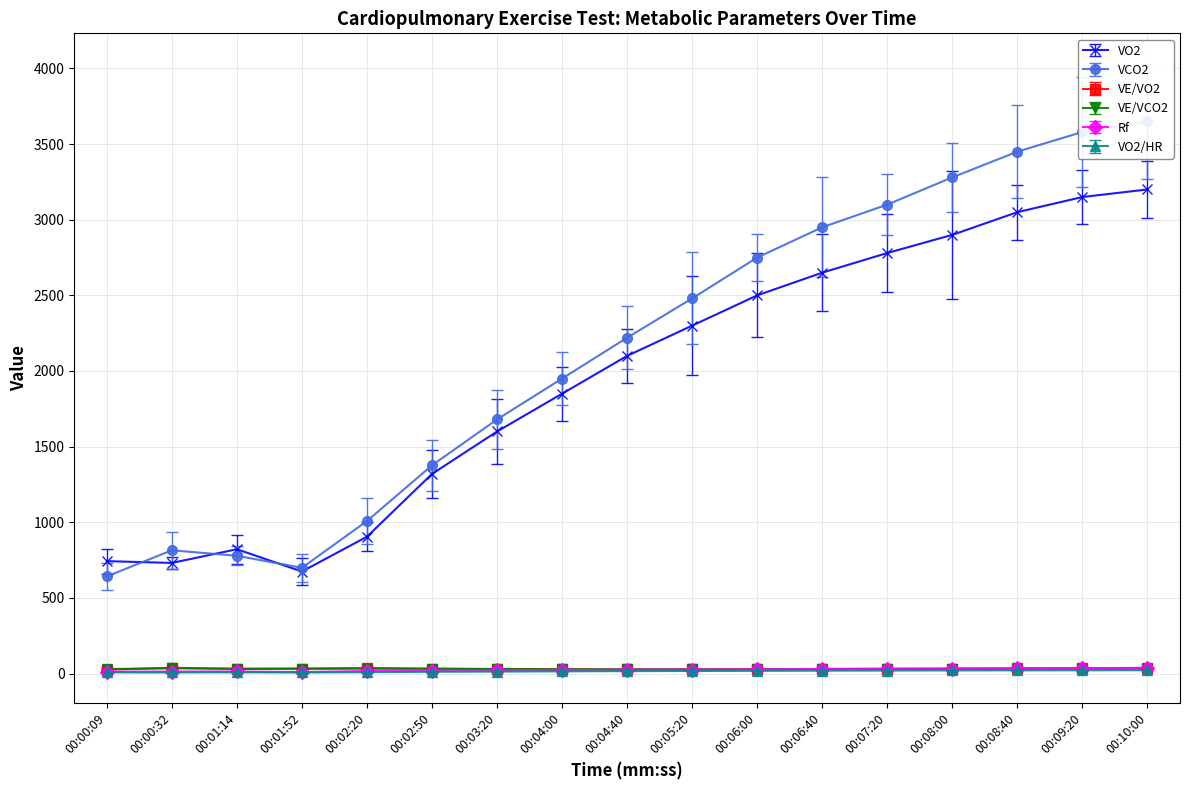

How many lines are shown in the chart?

6